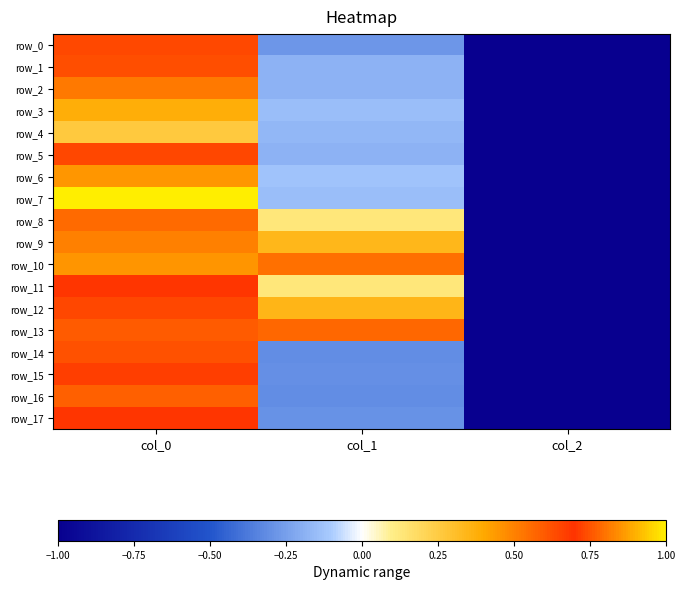

At how many categories does at least one series exceed 0?

2